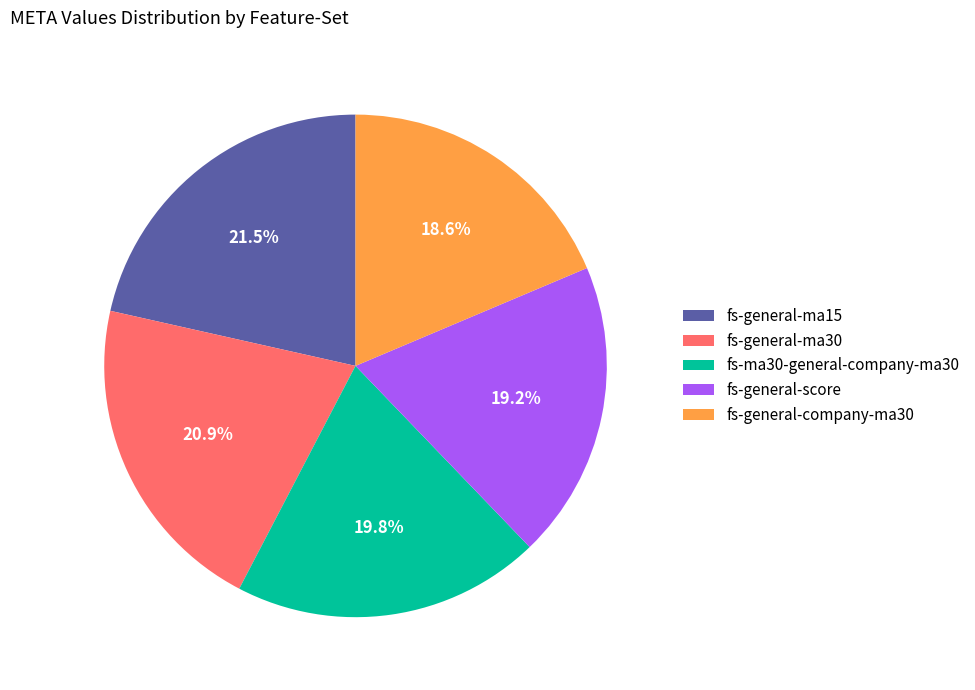

Rank the categories by value from lowest to highest.

fs-general-company-ma30, fs-general-score, fs-ma30-general-company-ma30, fs-general-ma30, fs-general-ma15